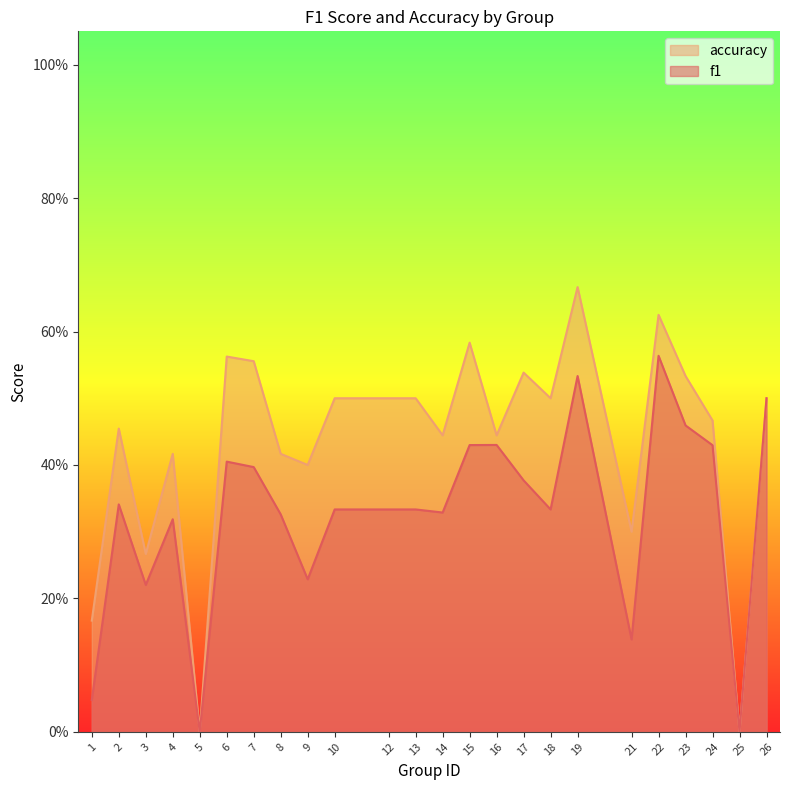

True or false: accuracy and f1 intersect in this chart.

False